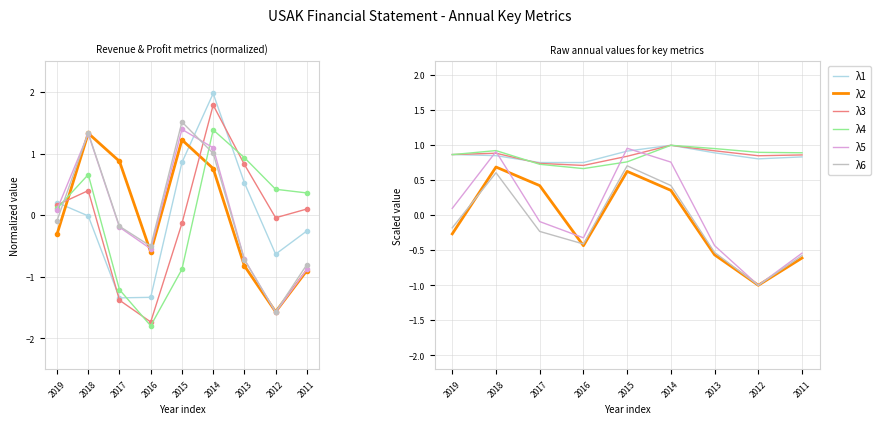

At which category is the sum across all series the highest?

2018